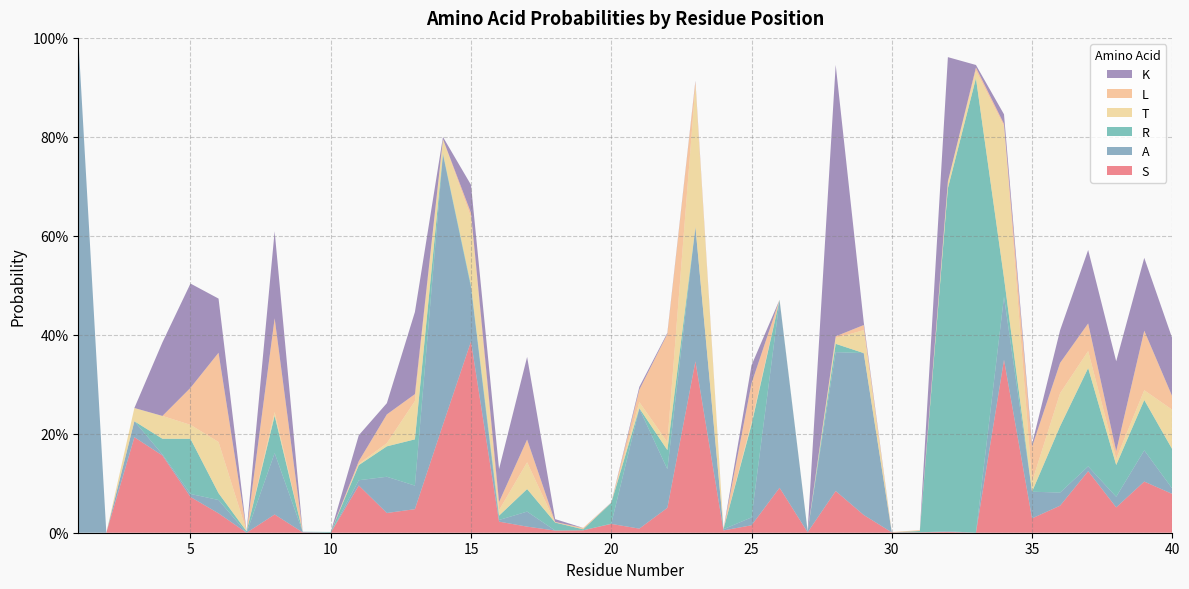

Reading right to left, extract all data points from this chart.

S: 0.1	0.1	0.1	0.1	0.1	0.0	0.3	0.0	0.0	0.0	0.0	0.0	0.1	0.0	0.1	0.0	0.0	0.3	0.1	0.0	0.0	0.0	0.0	0.0	0.0	0.4	0.2	0.0	0.0	0.1	0.0	0.0	0.0	0.0	0.0	0.1	0.2	0.2	0.0	0.0
A: 0.0	0.1	0.0	0.0	0.0	0.1	0.1	0.0	0.0	0.0	0.0	0.3	0.3	0.0	0.4	0.0	0.0	0.3	0.1	0.2	0.0	0.0	0.0	0.0	0.0	0.1	0.5	0.0	0.1	0.0	0.0	0.0	0.1	0.0	0.0	0.0	0.0	0.0	0.0	1.0
R: 0.1	0.1	0.1	0.2	0.1	0.0	0.0	0.9	0.7	0.0	0.0	0.0	0.0	0.0	0.0	0.2	0.0	0.0	0.0	0.0	0.0	0.0	0.0	0.0	0.0	0.0	0.0	0.1	0.1	0.0	0.0	0.0	0.1	0.0	0.0	0.1	0.0	0.0	0.0	0.0
T: 0.1	0.0	0.0	0.0	0.1	0.0	0.3	0.0	0.0	0.0	0.0	0.0	0.0	0.0	0.0	0.0	0.0	0.3	0.0	0.0	0.0	0.0	0.0	0.1	0.0	0.1	0.0	0.1	0.0	0.0	0.0	0.0	0.0	0.0	0.1	0.0	0.0	0.0	0.0	0.0
L: 0.0	0.1	0.0	0.1	0.1	0.1	0.0	0.0	0.0	0.0	0.0	0.0	0.0	0.0	0.0	0.1	0.0	0.0	0.2	0.0	0.0	0.0	0.0	0.0	0.0	0.0	0.0	0.0	0.1	0.0	0.0	0.0	0.2	0.0	0.2	0.1	0.0	0.0	0.0	0.0
K: 0.1	0.1	0.2	0.1	0.1	0.0	0.0	0.0	0.3	0.0	0.0	0.0	0.5	0.0	0.0	0.0	0.0	0.0	0.0	0.0	0.0	0.0	0.0	0.2	0.1	0.1	0.0	0.2	0.0	0.1	0.0	0.0	0.2	0.0	0.1	0.2	0.1	0.0	0.0	0.0